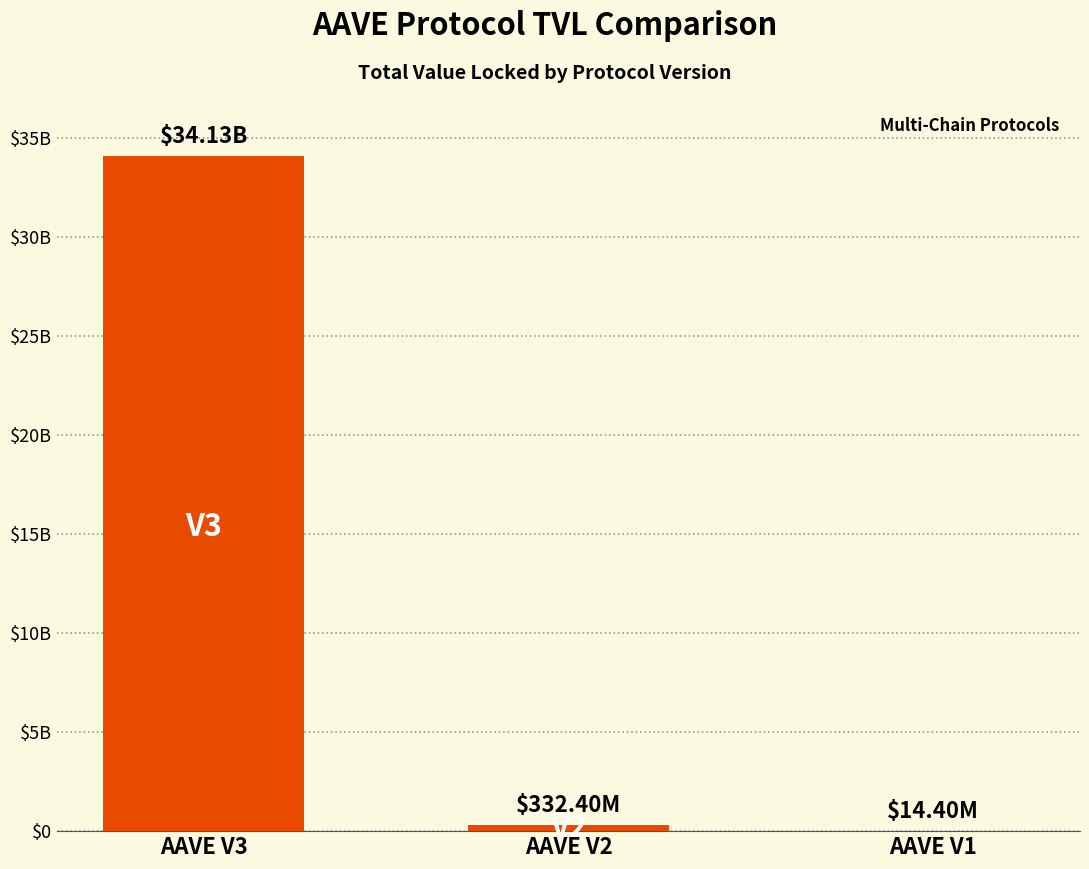

List the labels in order of value, smallest first.

AAVE V1, AAVE V2, AAVE V3